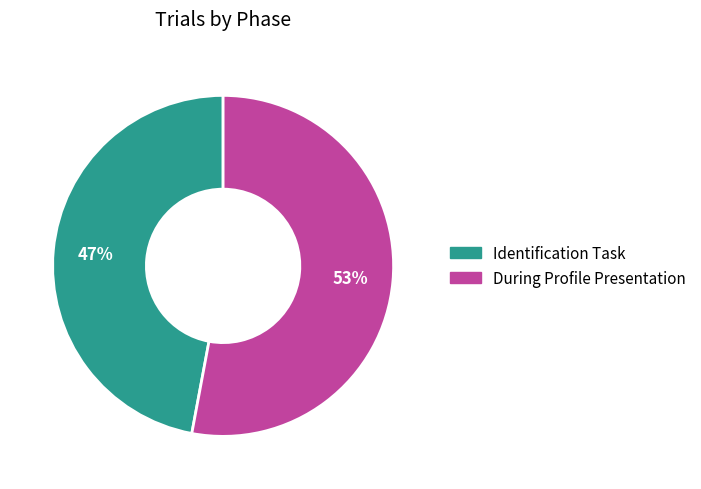

Rank the categories by value from highest to lowest.

During Profile Presentation, Identification Task